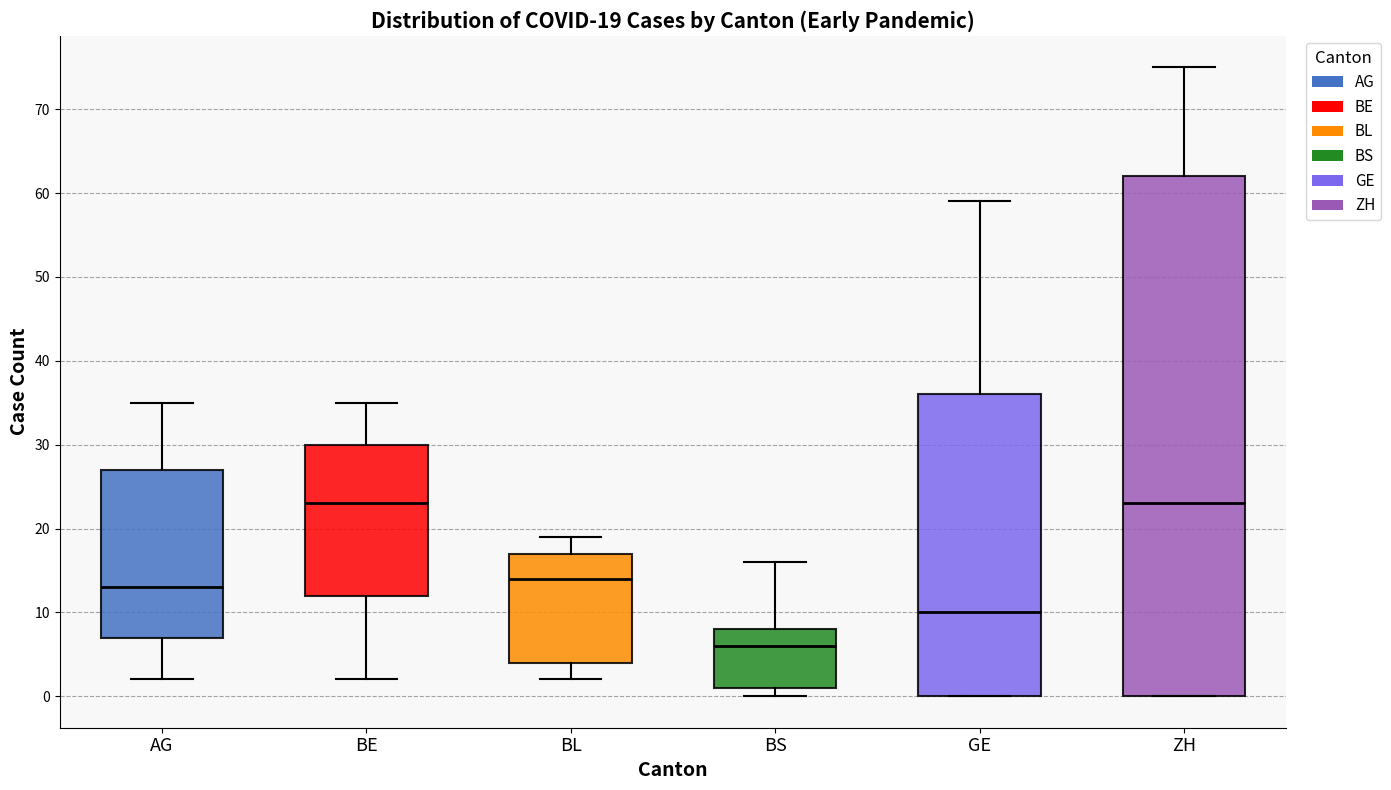

Which box's median line is the lowest?

BS